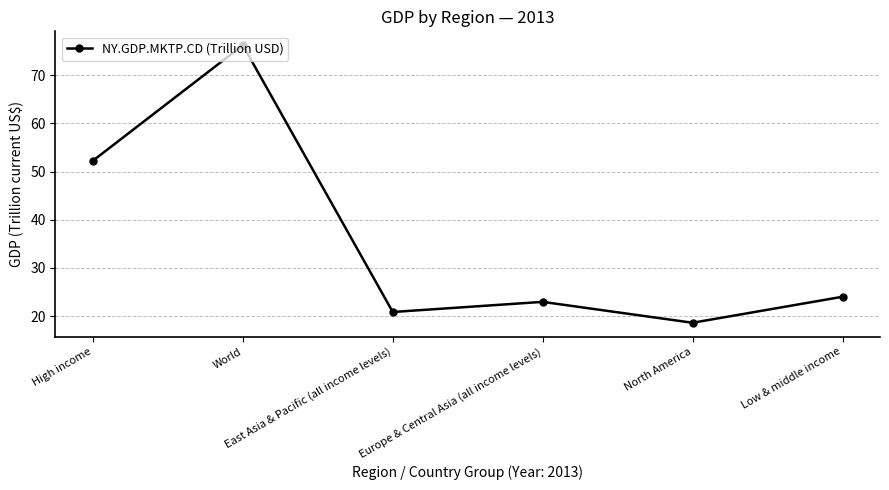

True or false: the data shows 116.0 at World.

False